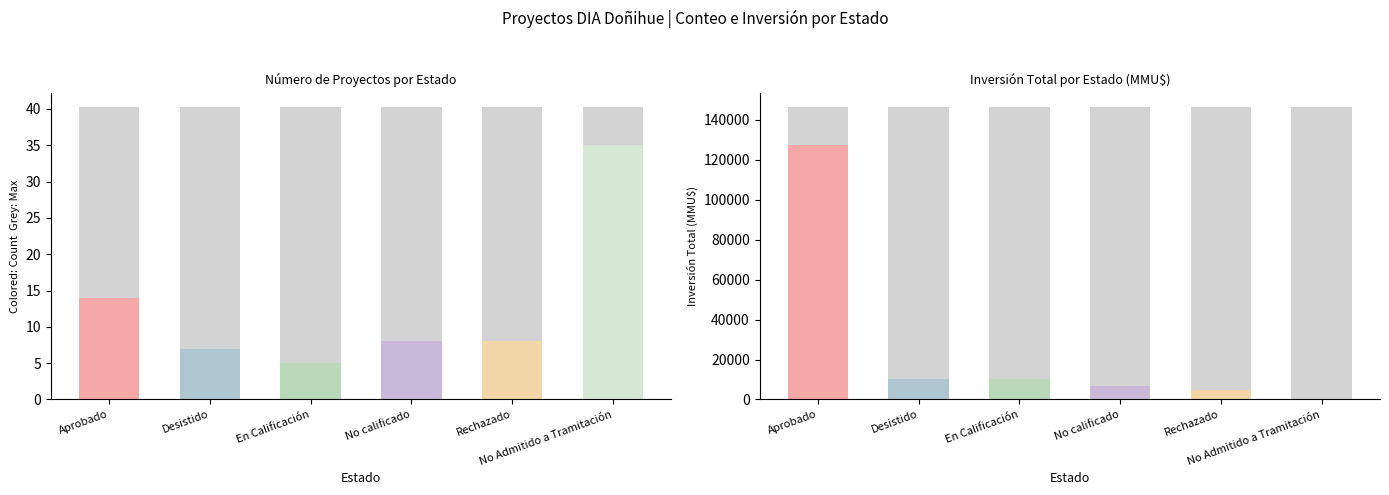

Read the Count value at Aprobado, to the nearest 10.

10